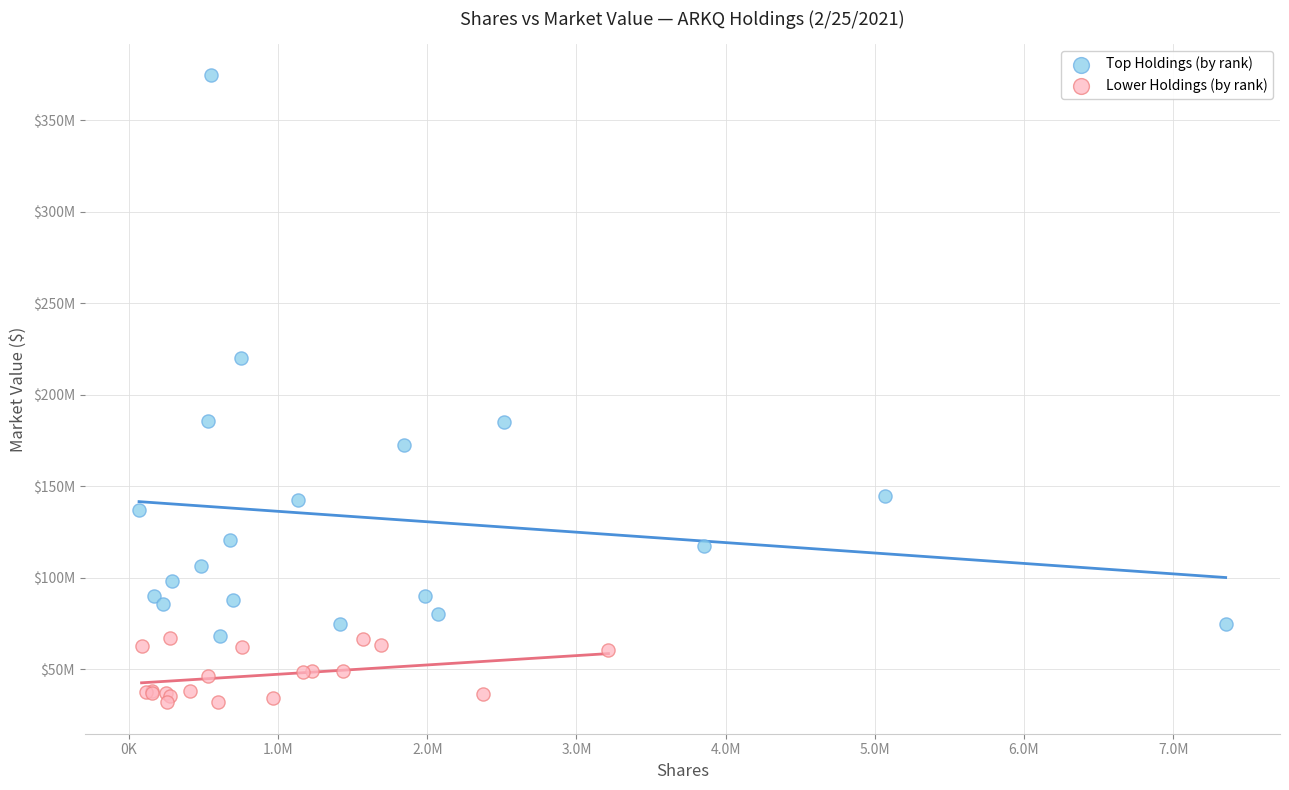

Which series reaches the minimum Y coordinate?

Lower Holdings (by rank)